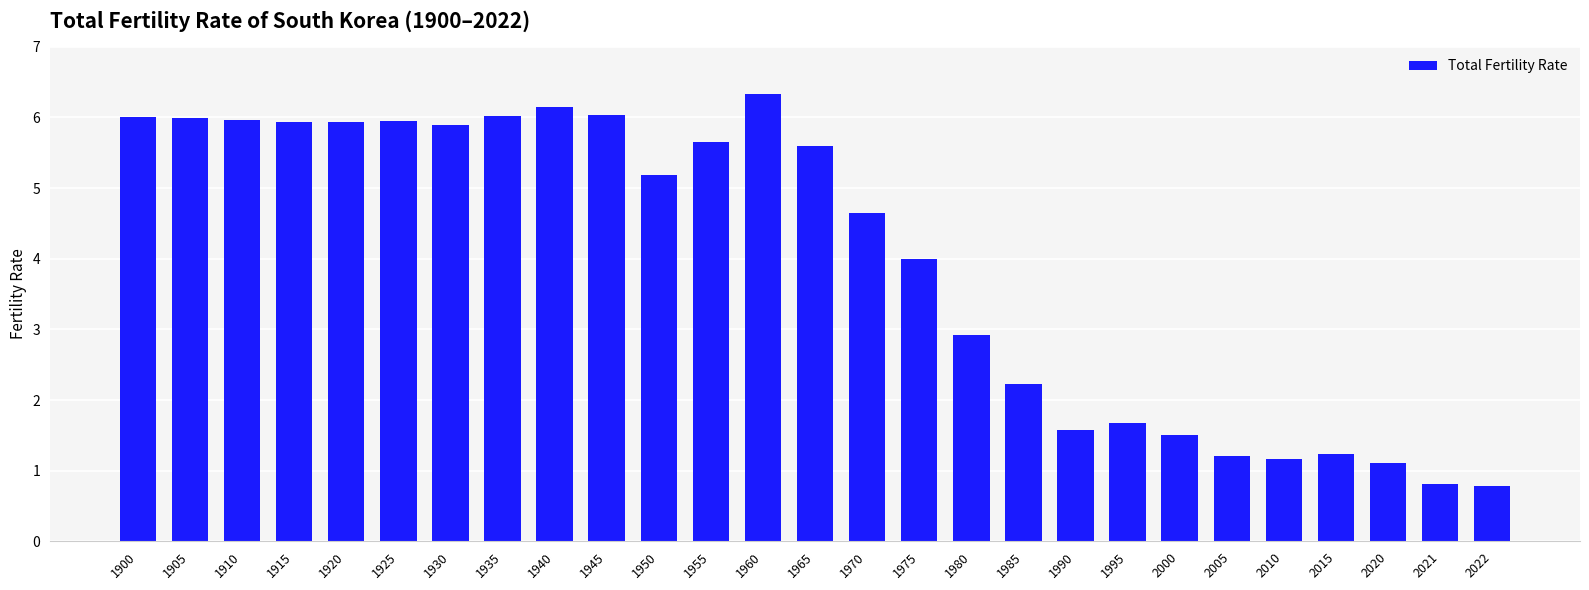

What is the greatest value displayed?

6.3